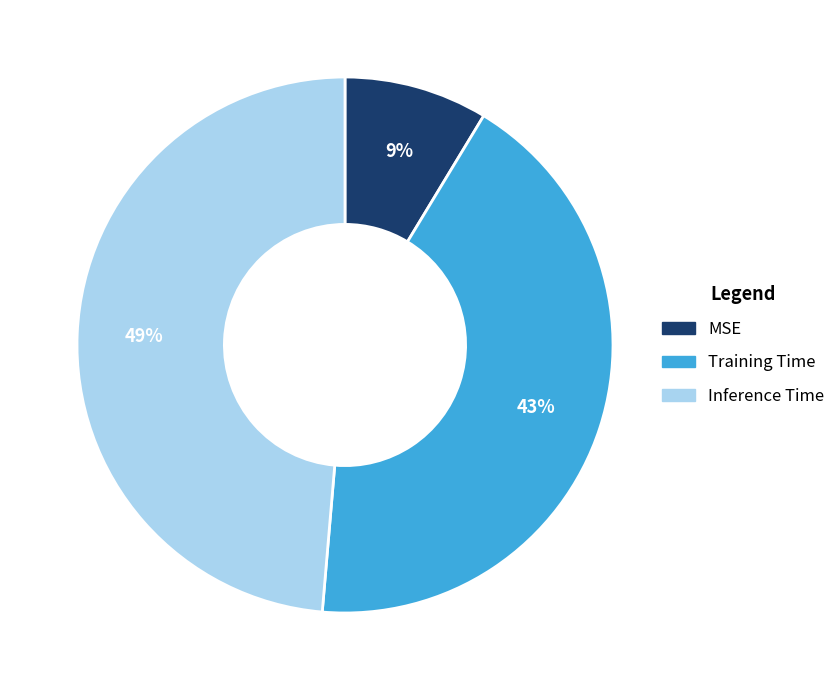

Does Inference Time represent more than half of the total?

No